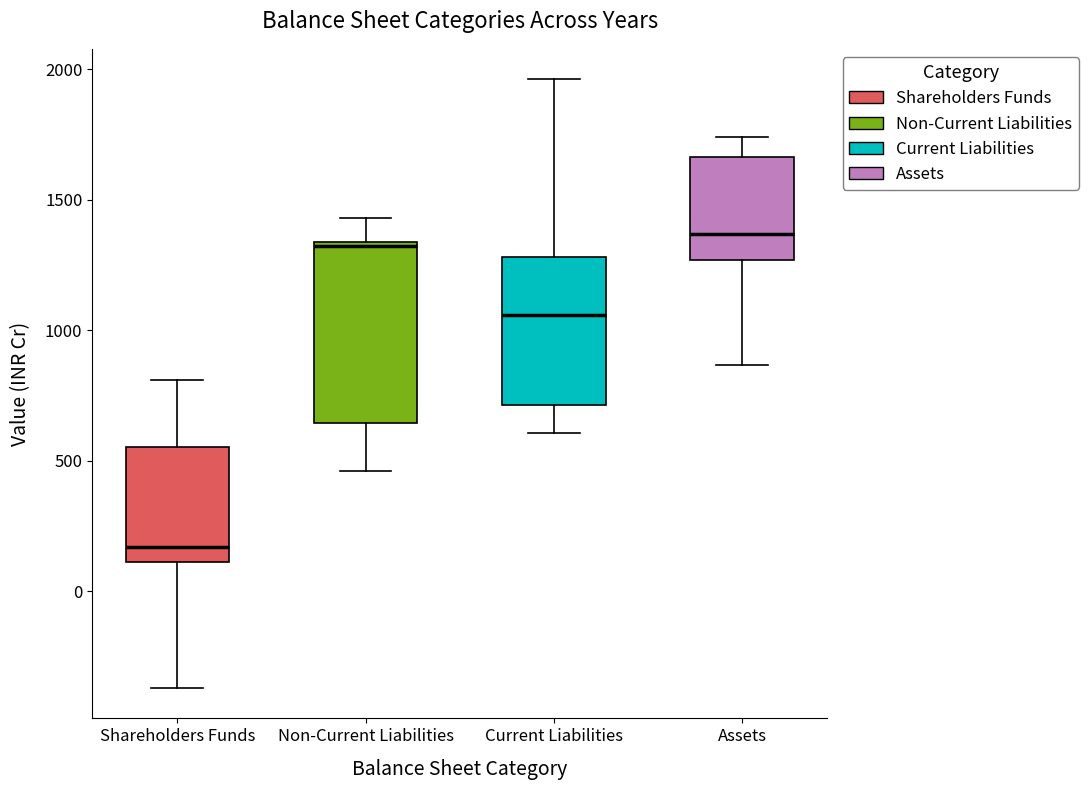

Where does the median line of the box for Assets sit on the y-axis? The values are not printed on the chart, so give them approximately, as read against the axis.

1350